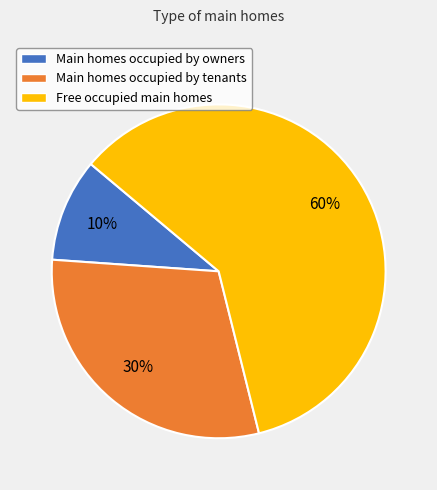

Is there a majority slice in this chart?

Yes